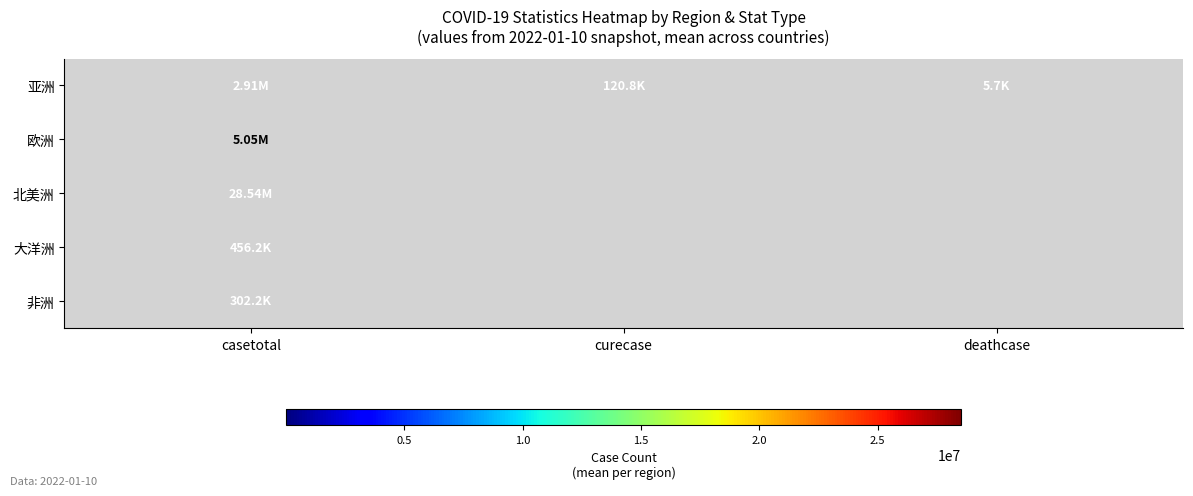

How many data points does each series have?

3